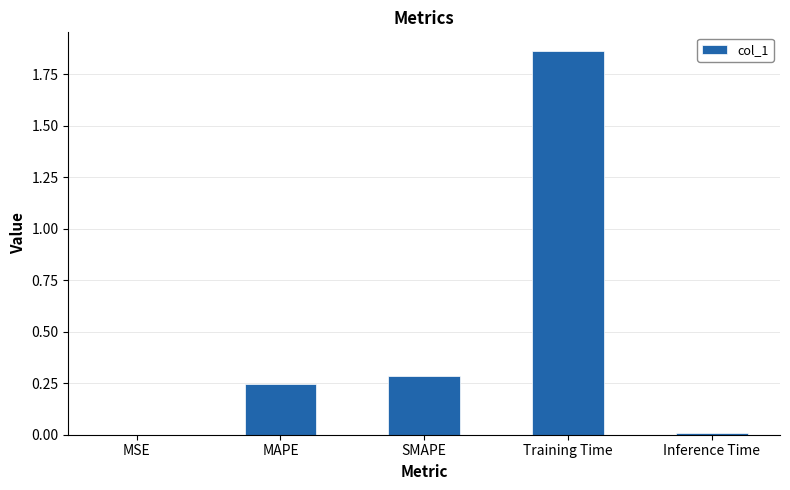

How many distinct data groups are displayed?

1